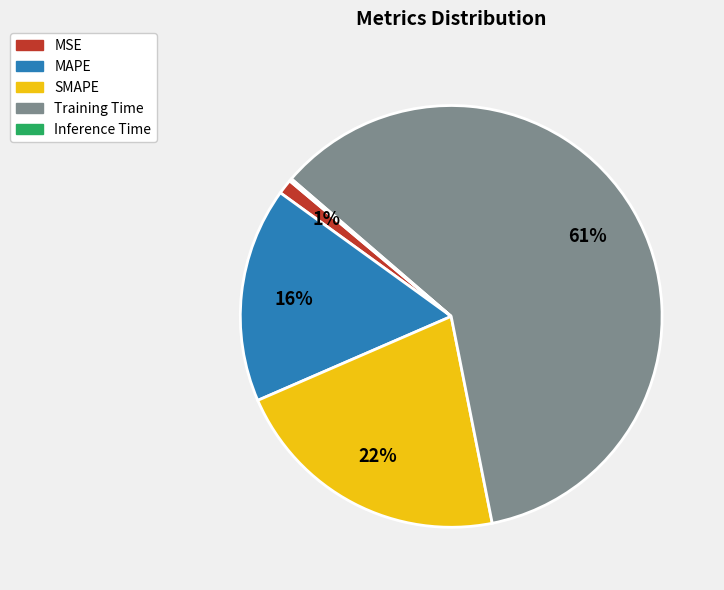

Which has a higher value, SMAPE or MSE?

SMAPE